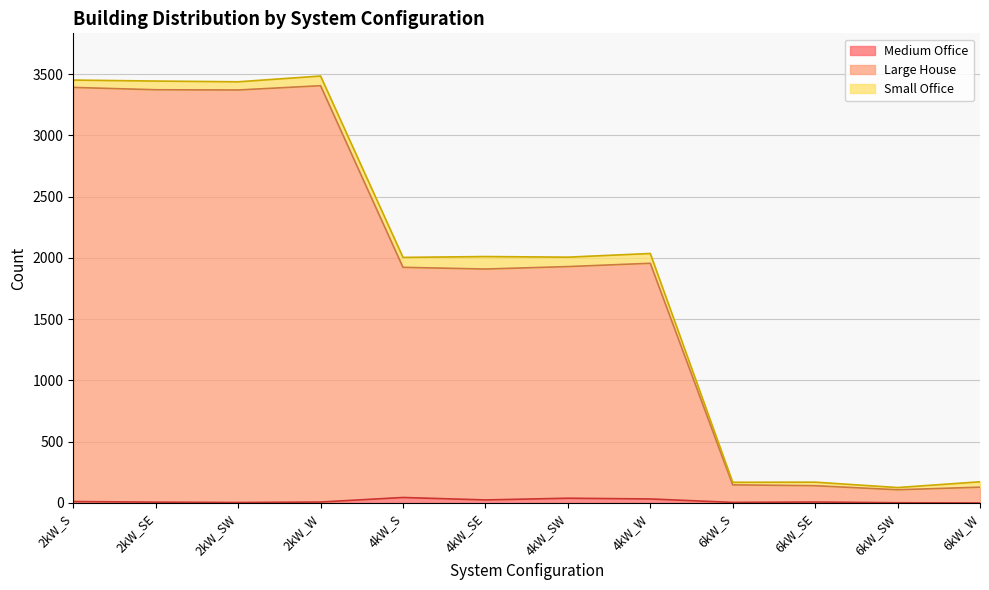

At which label does Large House first exceed 1929?

2kW_S